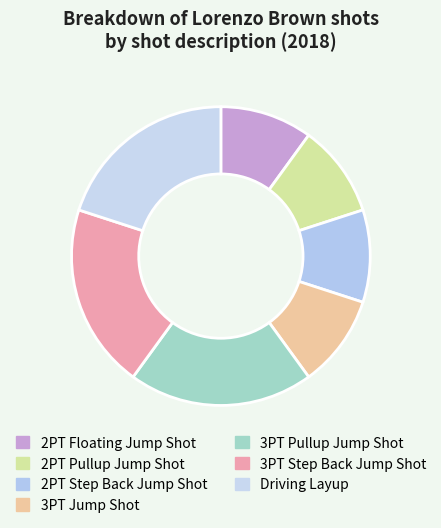

How many segments does this pie chart have?

7